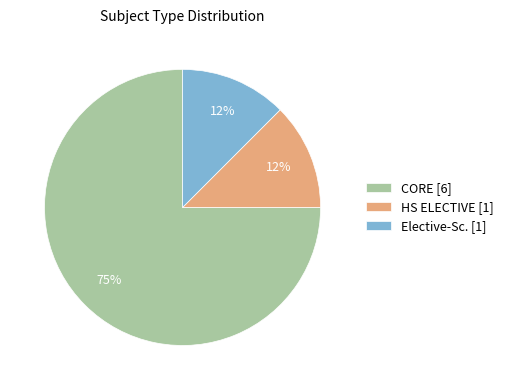

To the nearest percent, what is the average slice percentage?

33%